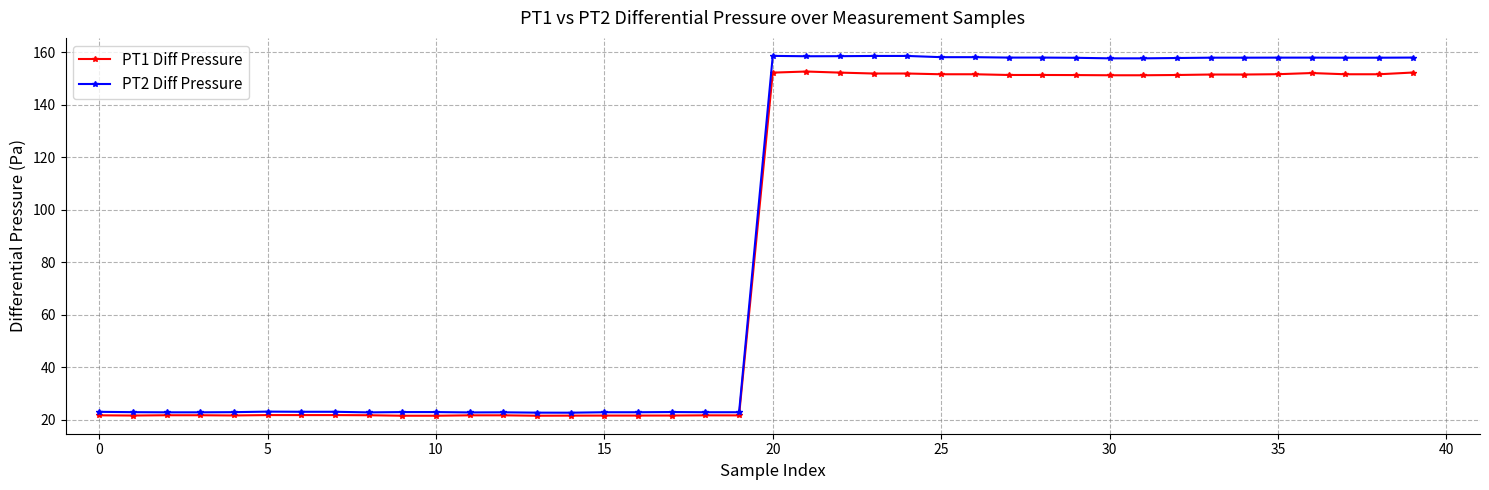

What is the greatest value displayed?

158.6